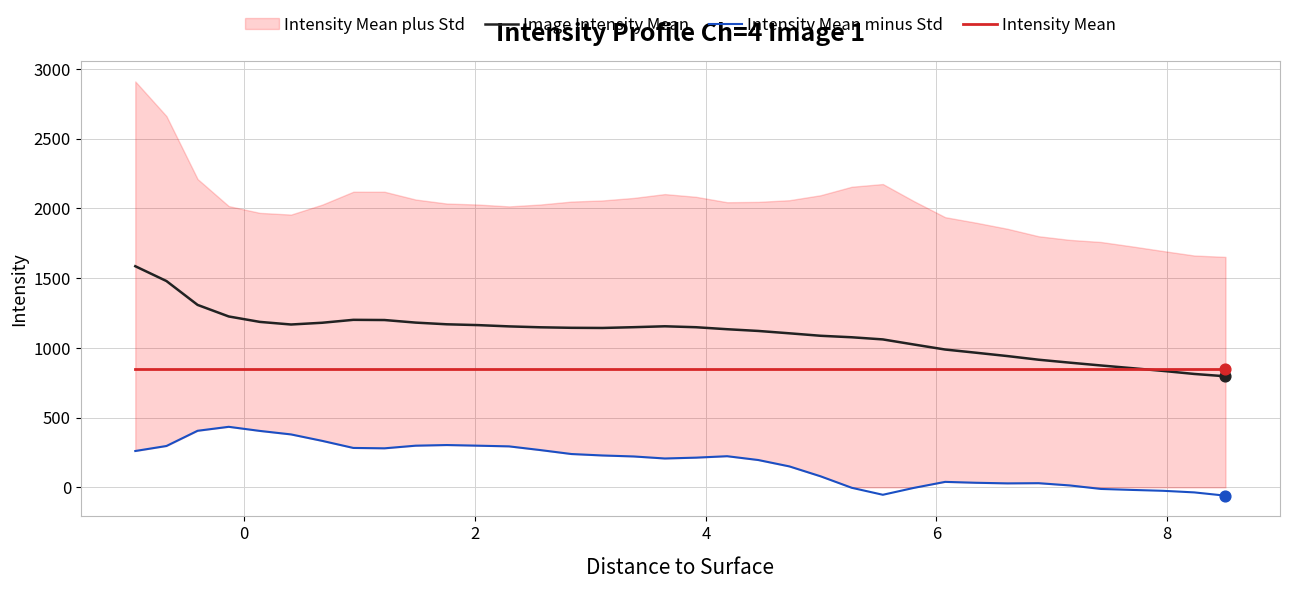

What is the highest value of the Intensity Mean series?

850.2